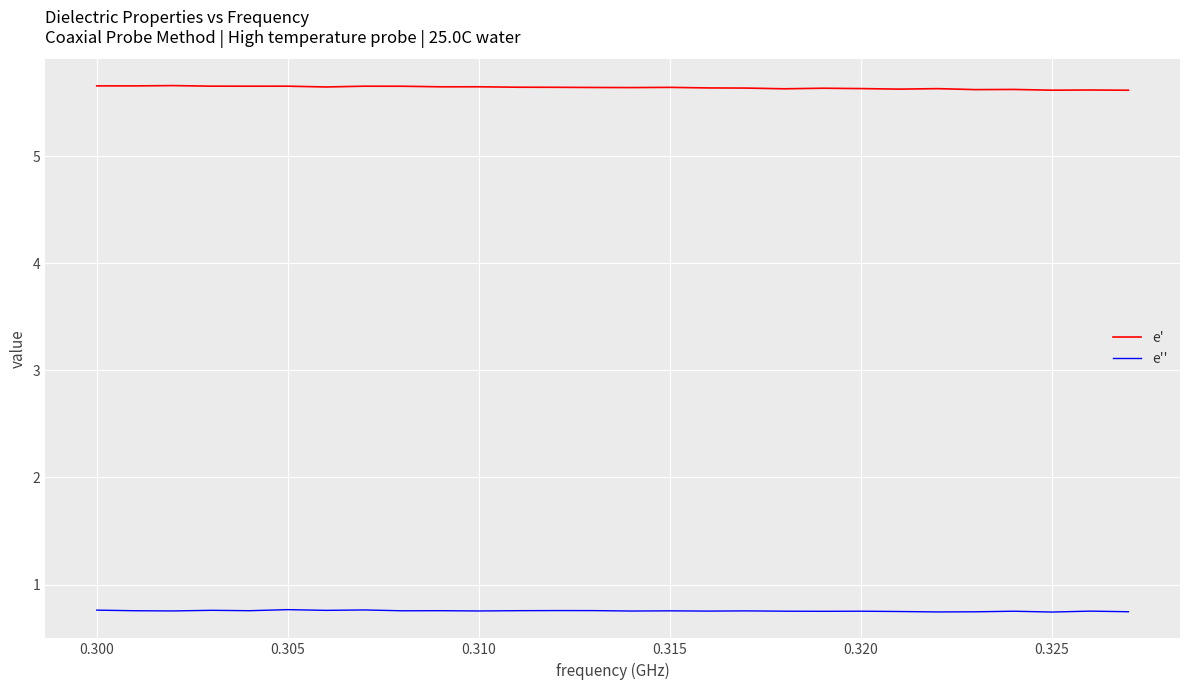

What is the minimum value for e'?

5.6